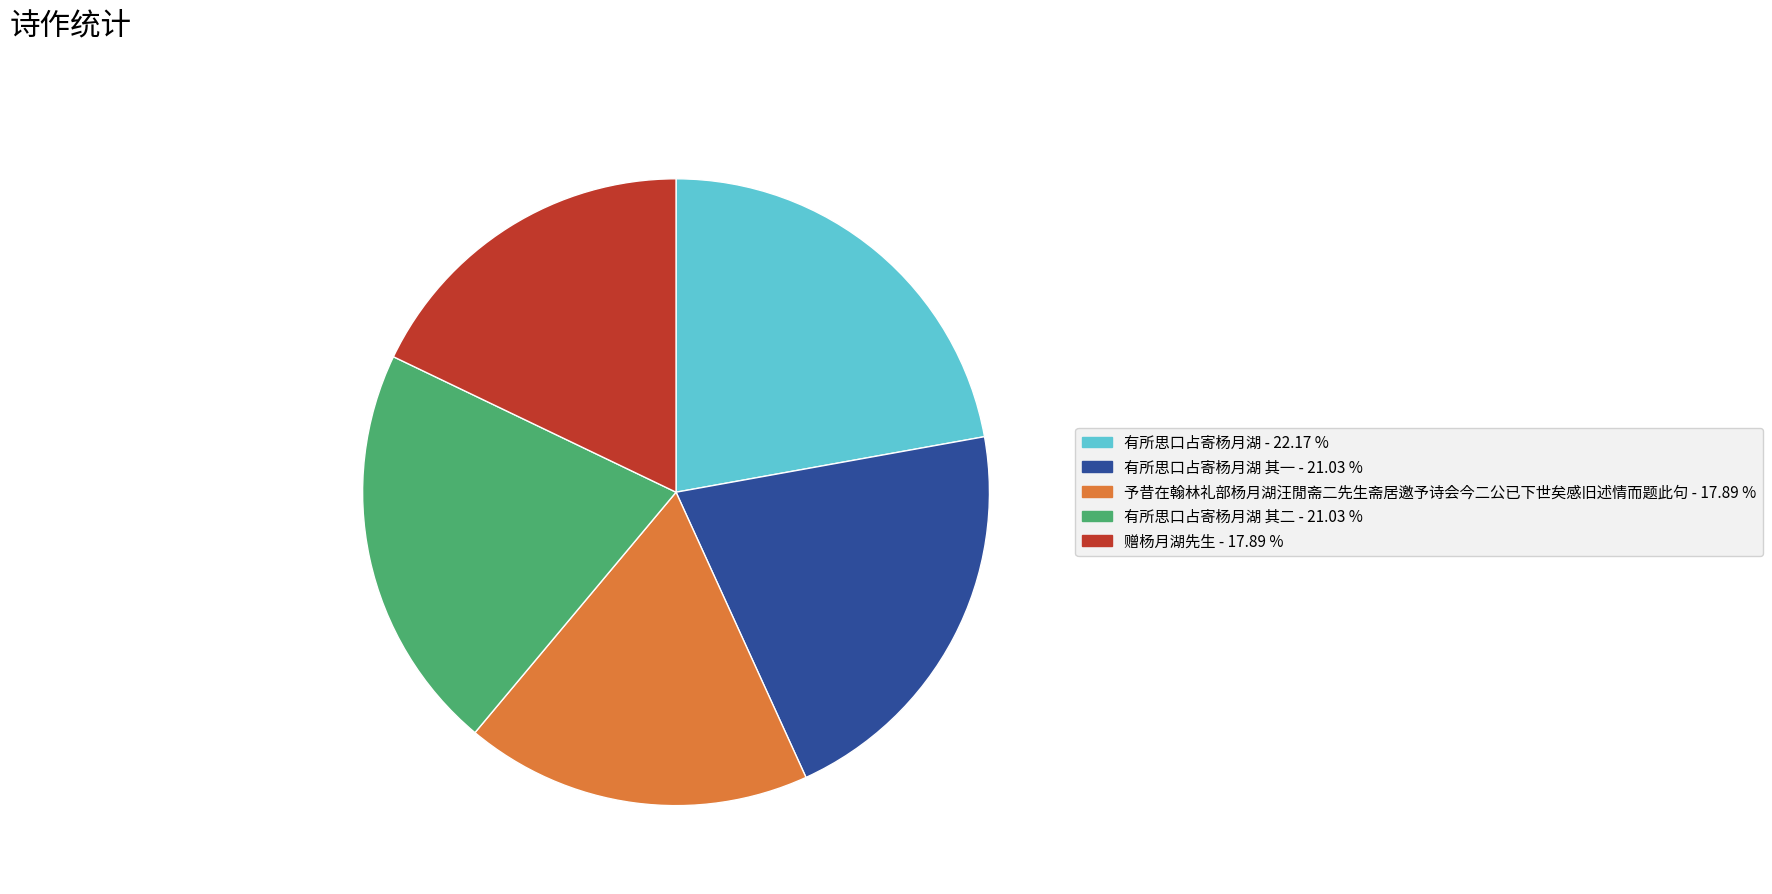

Which category has the biggest portion of the pie?

有所思口占寄杨月湖 - 22.17 %